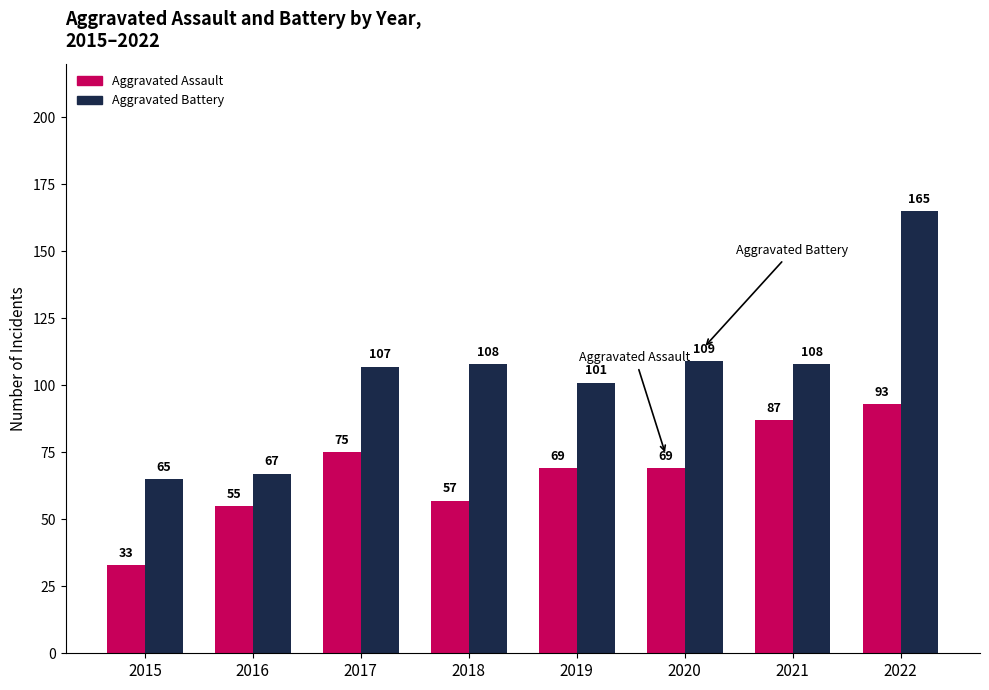

What is the total value across all series at 2018?

165